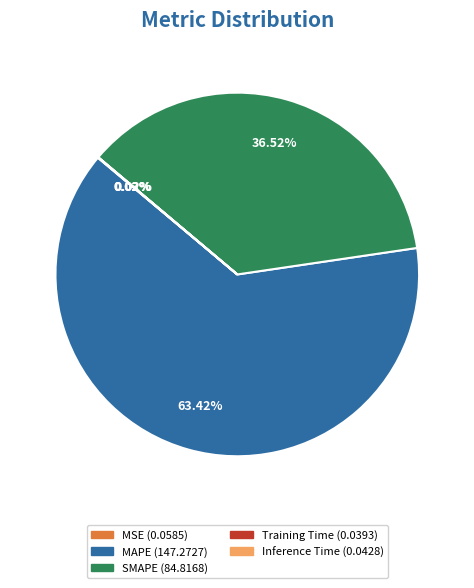

What is the largest slice in the pie chart?

MAPE